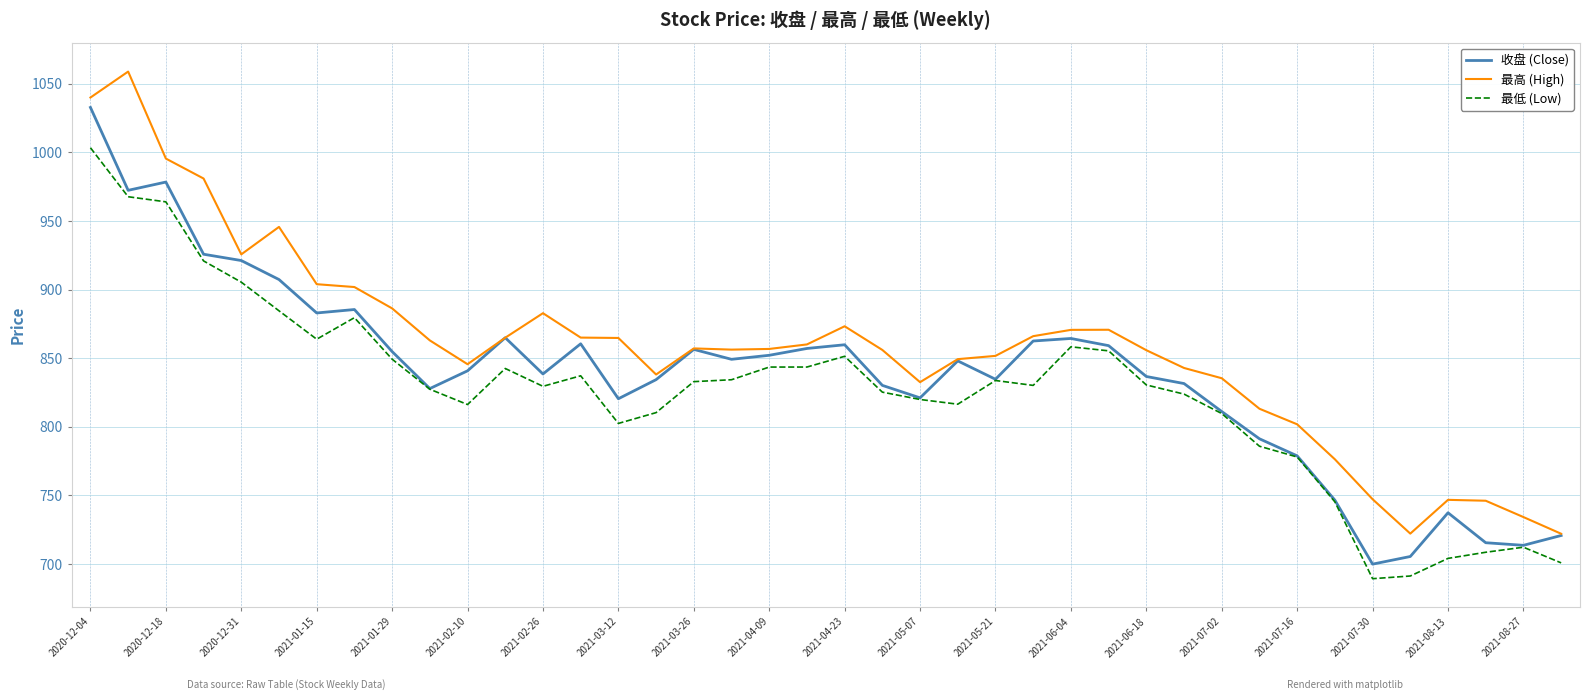

In 收盘 (Close), how many points are higher than both neighbors (excluding endpoints)?

9